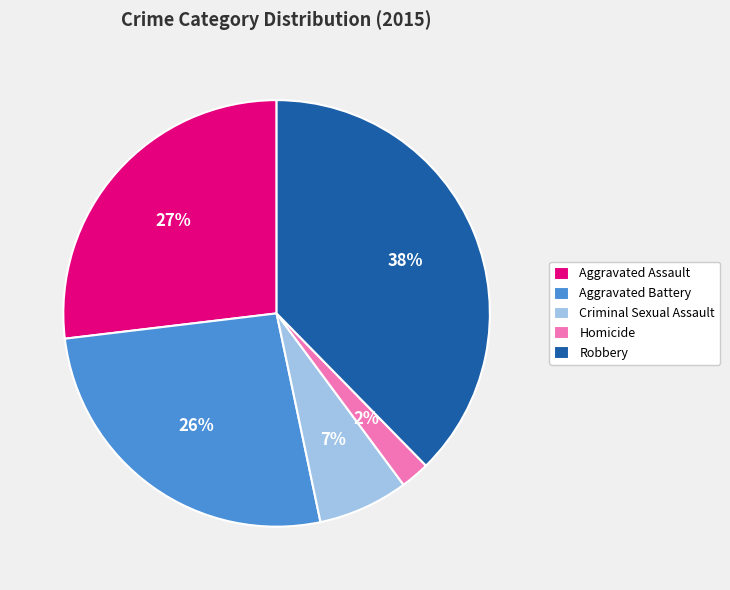

To the nearest percent, what is the difference between the Criminal Sexual Assault and Homicide slice percentages?

5%